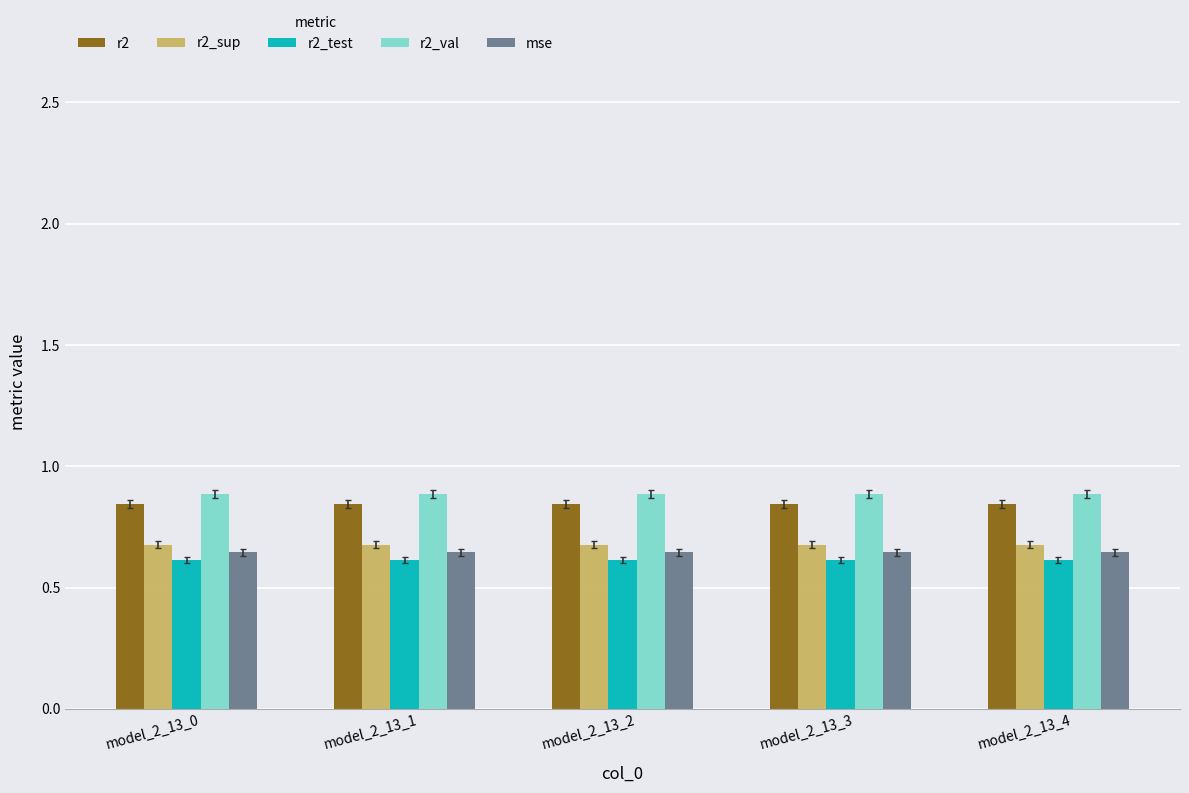

The value of r2 at model_2_13_4 is 1.2. True or false?

False